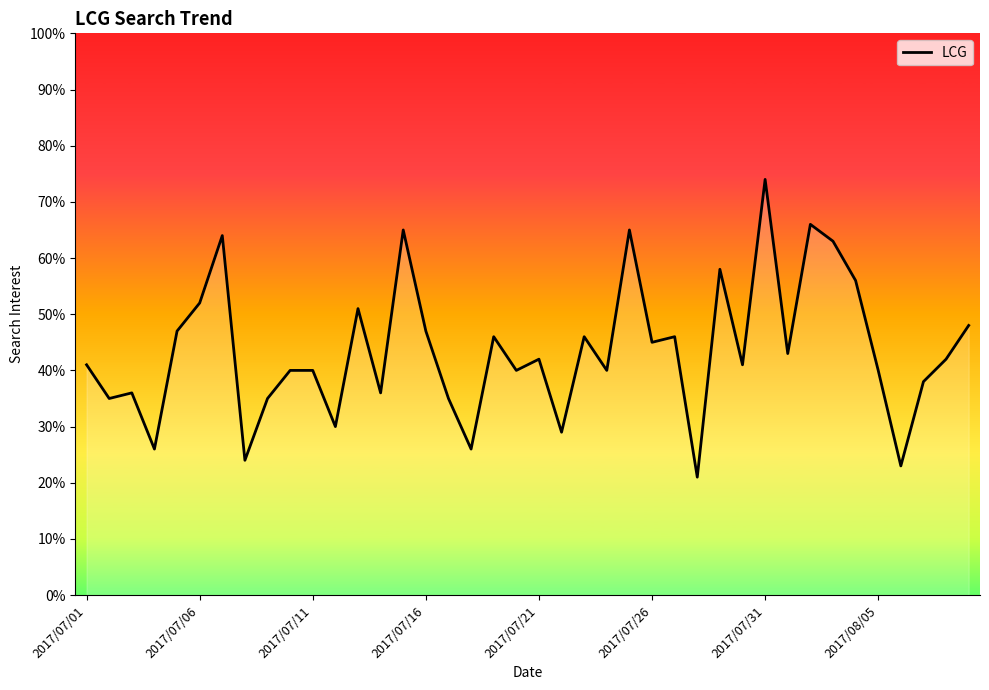

How many interior local valleys (lower than both neighbors) does the data have?

14